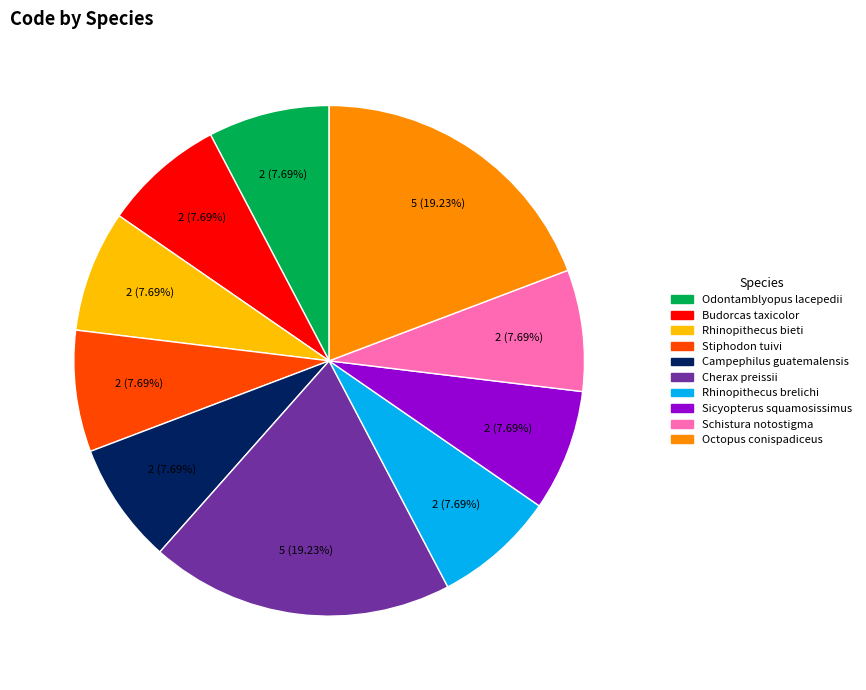

Is there a majority slice in this chart?

No